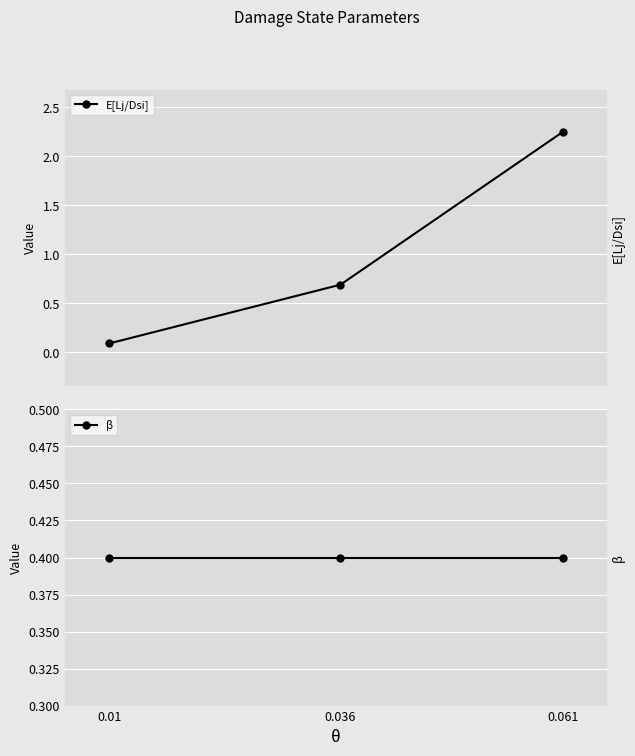

At which category is the sum across all series the highest?

0.061